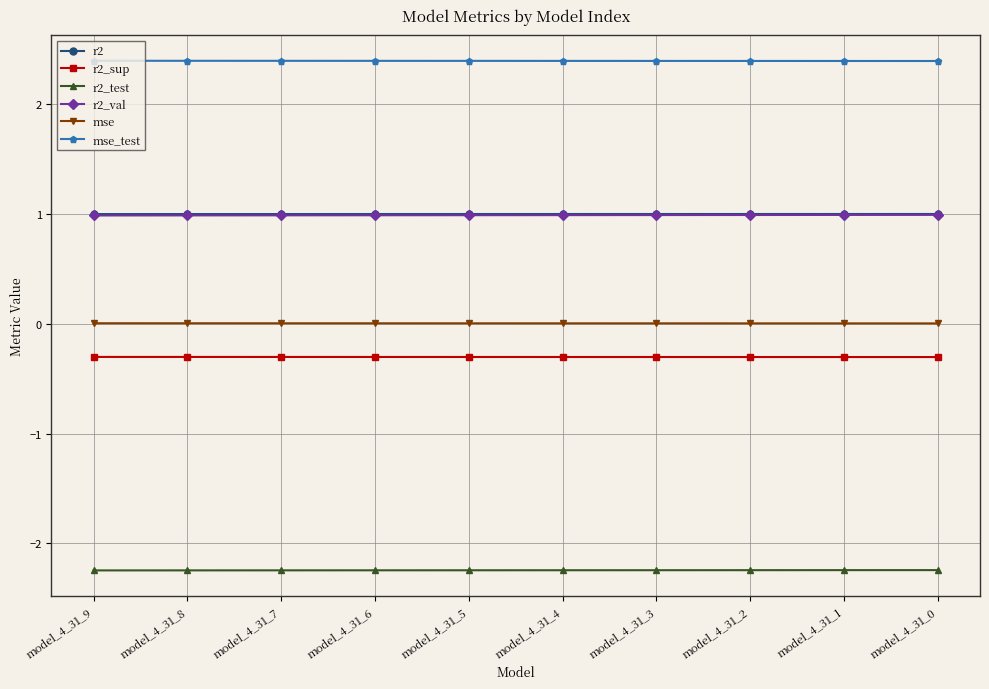

Is the value of r2_val at model_4_31_5 greater than the value of r2_test at model_4_31_2?

Yes